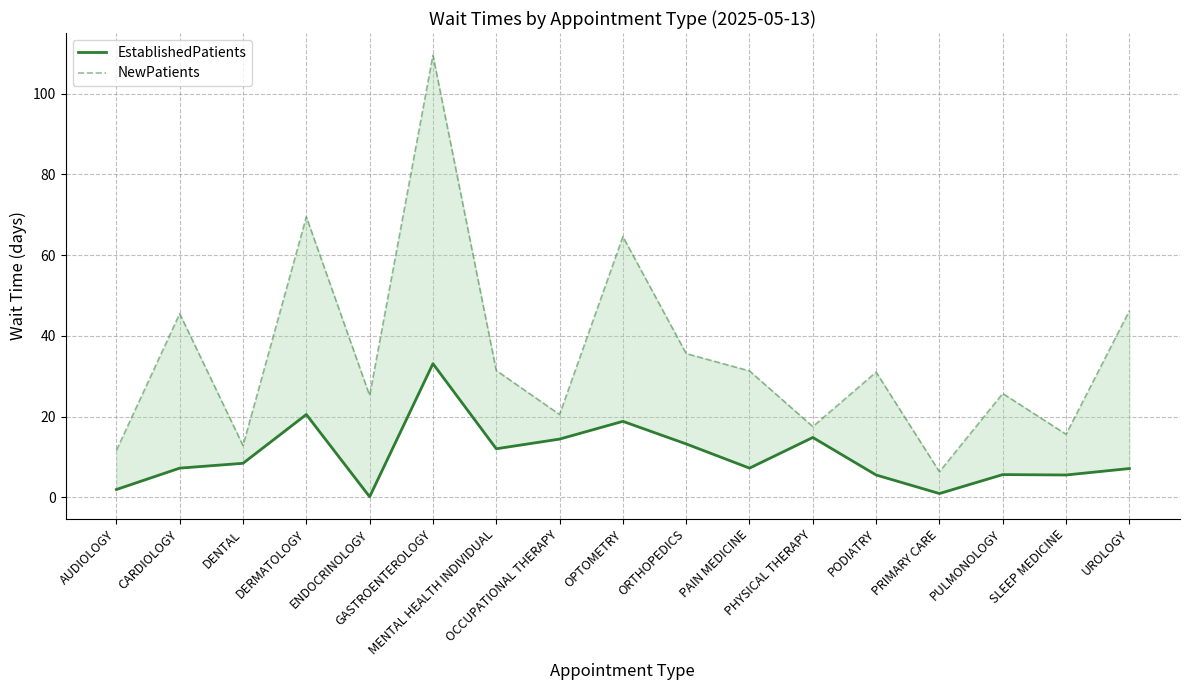

Reading left to right, list all the values displayed in this chart.

EstablishedPatients: AUDIOLOGY=1.9	CARDIOLOGY=7.2	DENTAL=8.4	DERMATOLOGY=20.5	ENDOCRINOLOGY=0.1	GASTROENTEROLOGY=33.1	MENTAL HEALTH INDIVIDUAL=12.0	OCCUPATIONAL THERAPY=14.4	OPTOMETRY=18.8	ORTHOPEDICS=13.2	PAIN MEDICINE=7.2	PHYSICAL THERAPY=14.8	PODIATRY=5.5	PRIMARY CARE=0.9	PULMONOLOGY=5.6	SLEEP MEDICINE=5.5	UROLOGY=7.1
NewPatients: AUDIOLOGY=11.6	CARDIOLOGY=45.5	DENTAL=12.8	DERMATOLOGY=69.5	ENDOCRINOLOGY=25.2	GASTROENTEROLOGY=109.6	MENTAL HEALTH INDIVIDUAL=31.4	OCCUPATIONAL THERAPY=20.5	OPTOMETRY=64.6	ORTHOPEDICS=35.6	PAIN MEDICINE=31.3	PHYSICAL THERAPY=17.5	PODIATRY=31.0	PRIMARY CARE=6.3	PULMONOLOGY=25.7	SLEEP MEDICINE=15.6	UROLOGY=46.2